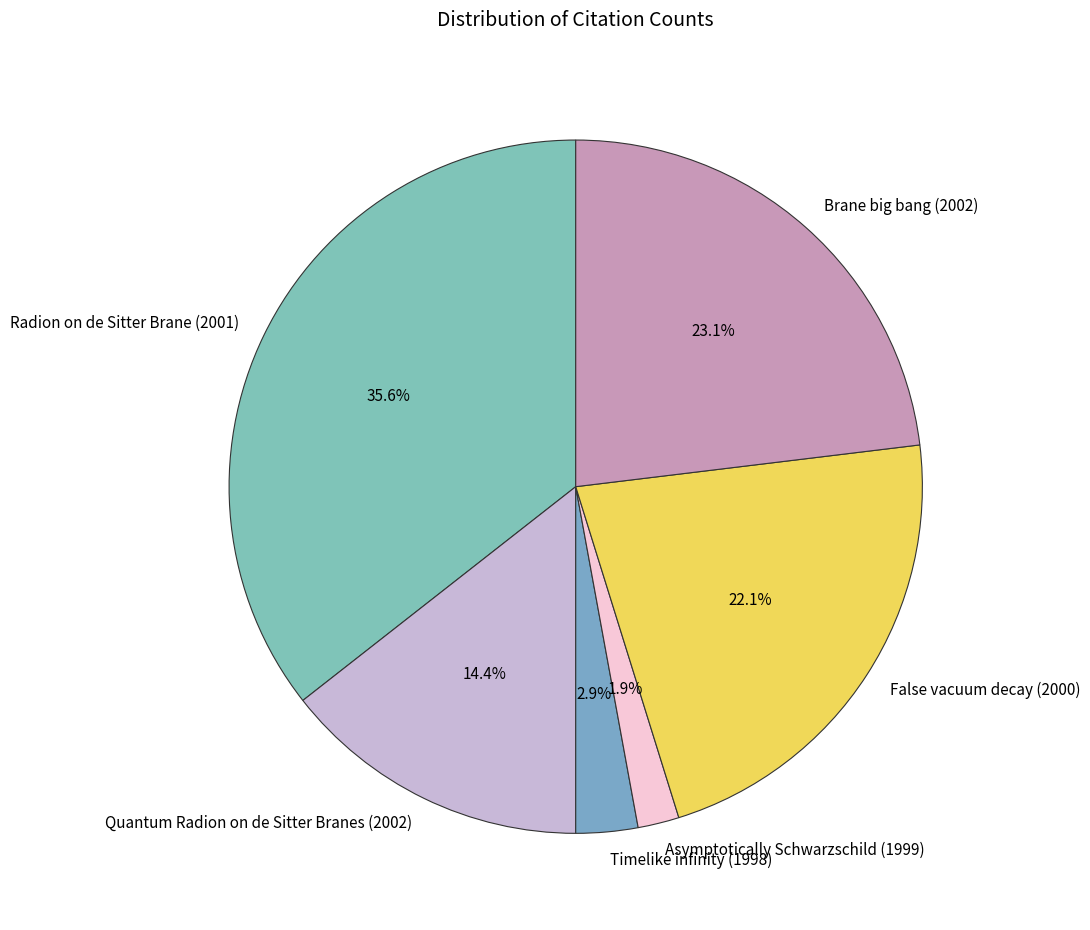

What percentage is NOT represented by Asymptotically Schwarzschild (1999)?

98.1%